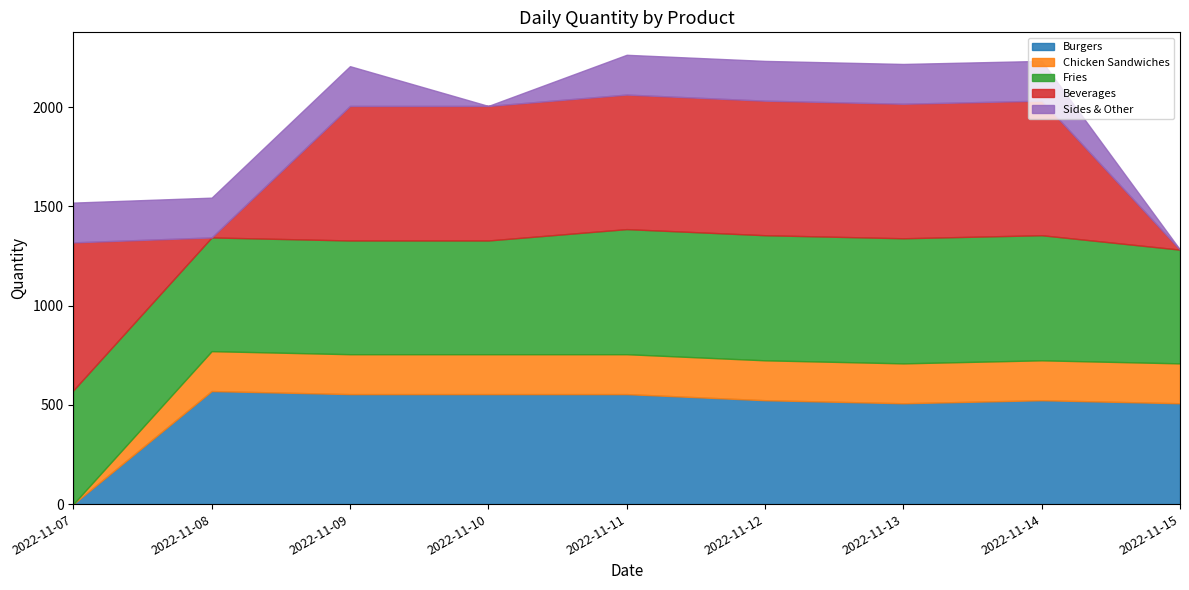

At which label does Sides & Other first exceed 200?

2022-11-07